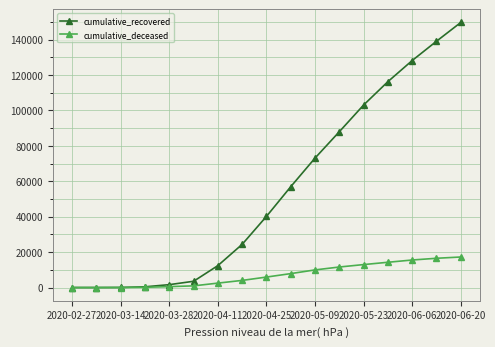

Which series has the largest range (max minus min)?

cumulative_recovered